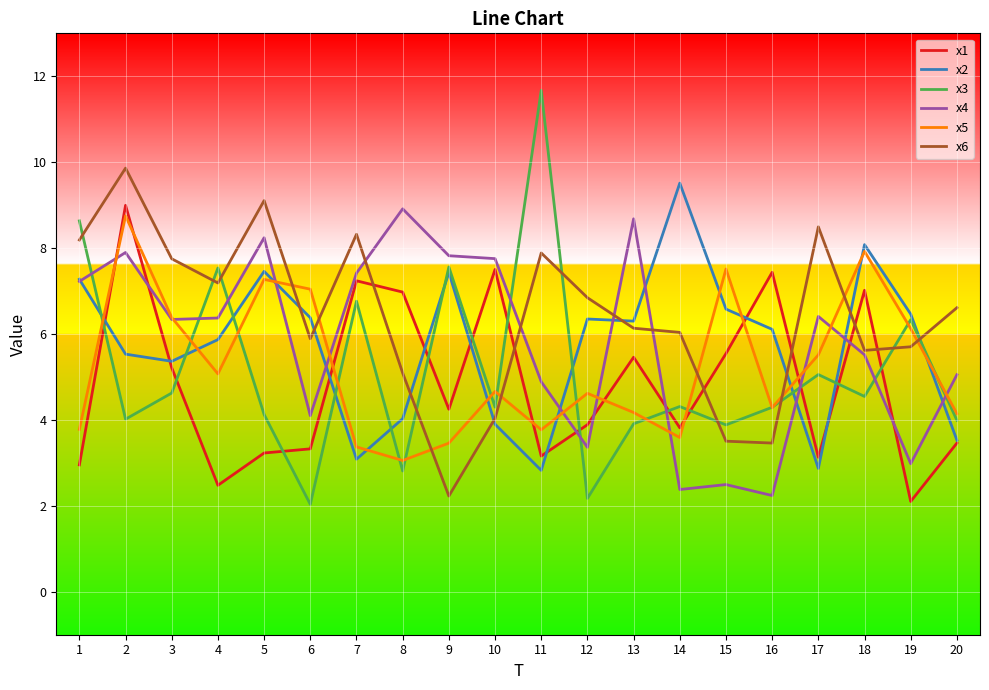

What is the lowest value of the x4 series?

2.2